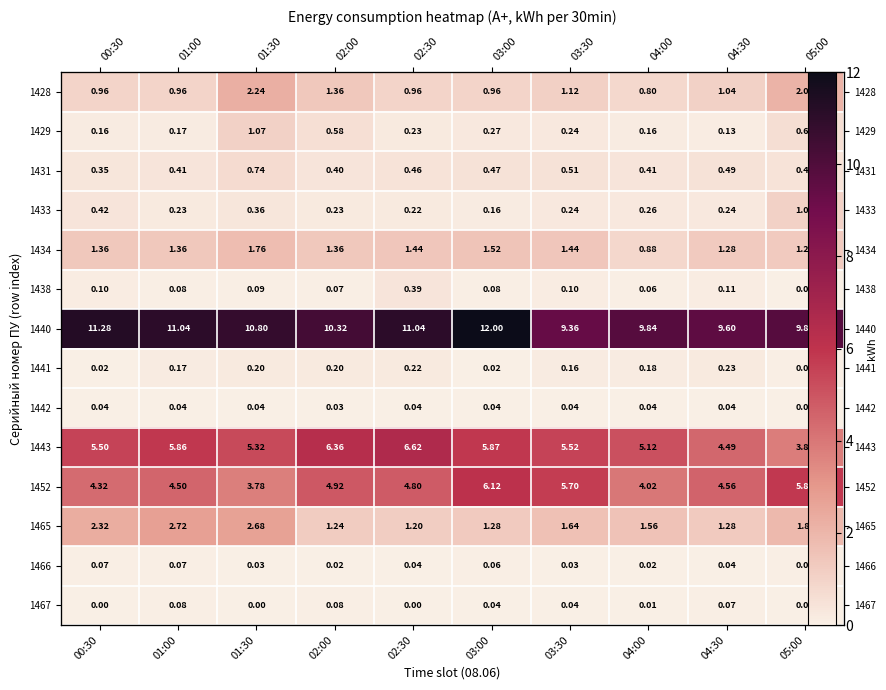

Which series has the largest range (max minus min)?

1443